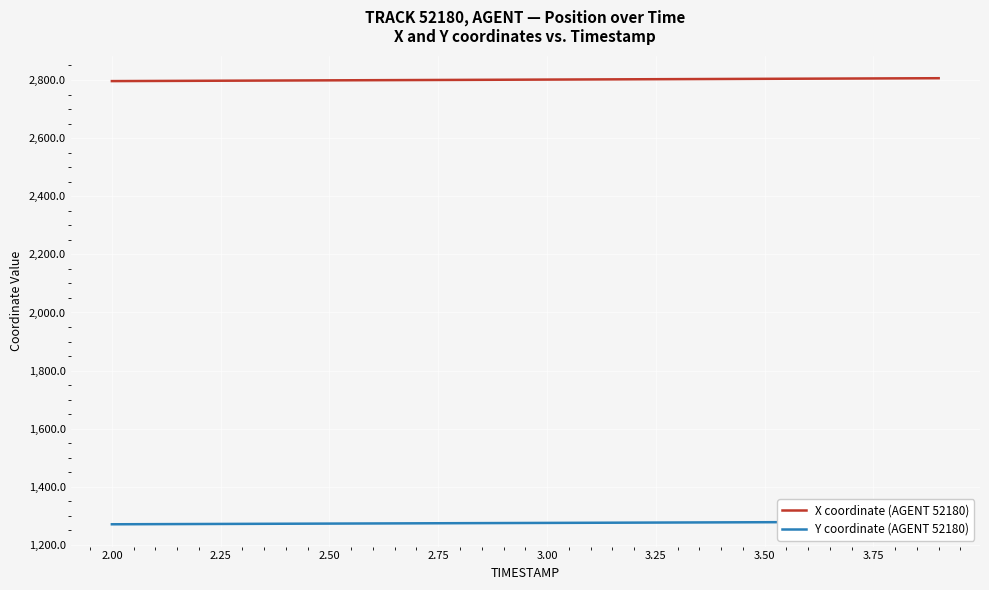

What is the average value of the X coordinate (AGENT 52180) series?

2801.2